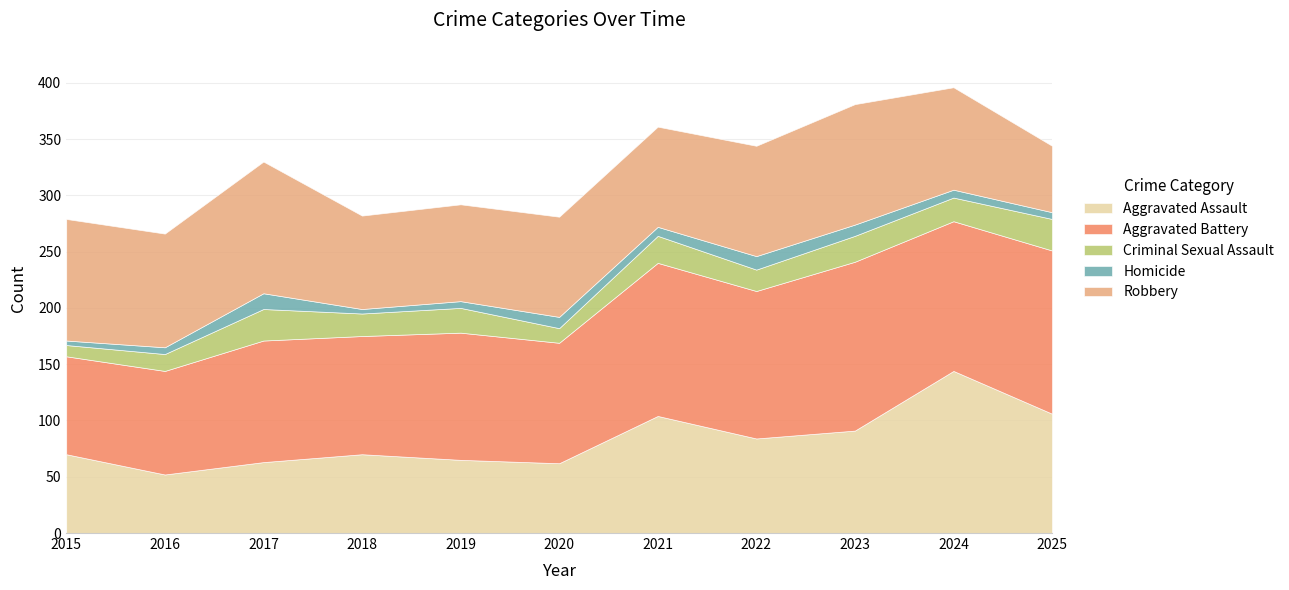

What is the sum of all Homicide values?

87